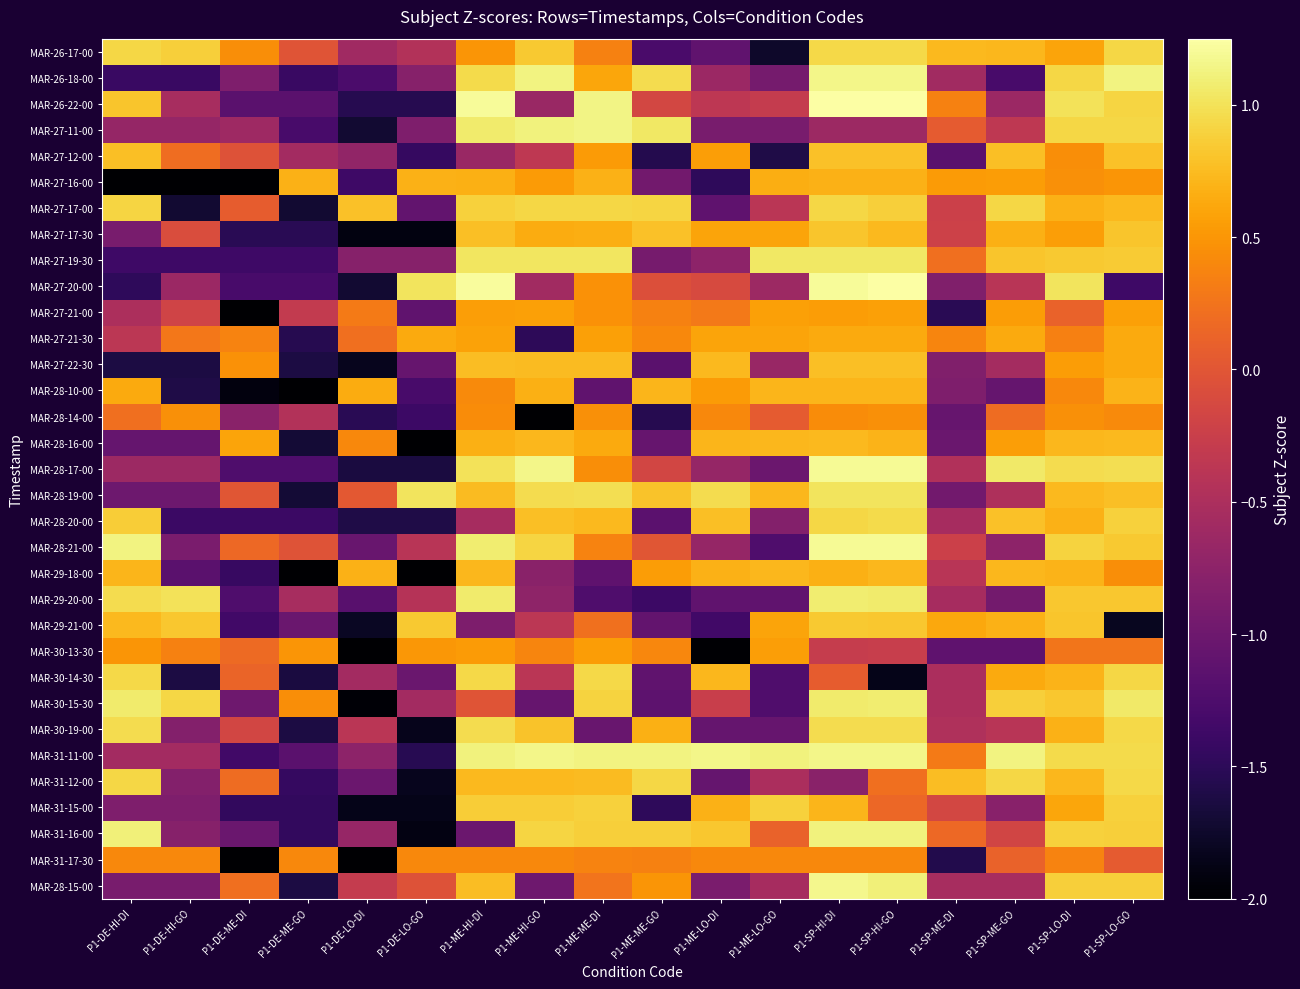

At which category does the chart reach its peak across all series?

P1-SP-HI-GO